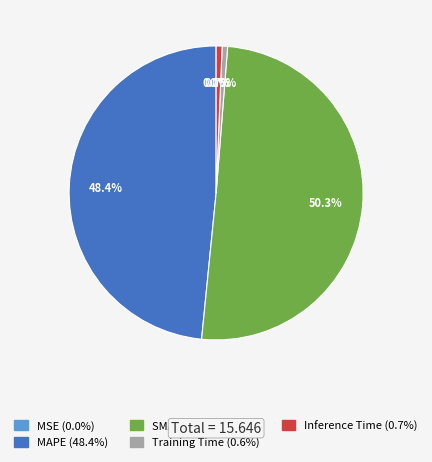

Which category has the biggest portion of the pie?

SMAPE